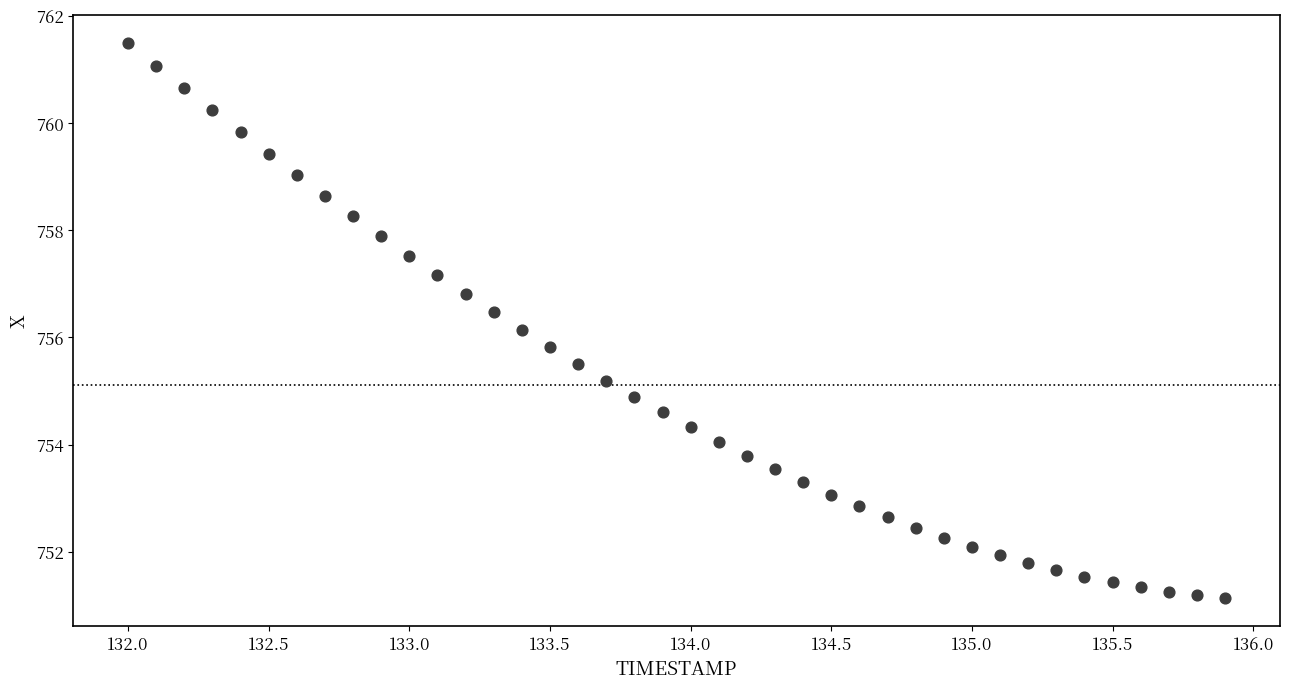

What is the range of Y values (max minus min)?

10.4